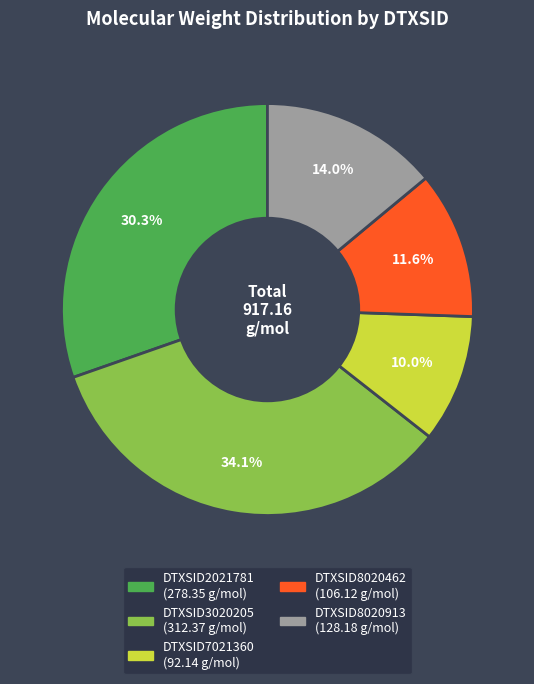

To the nearest percent, what percentage of the pie is DTXSID3020205?

34%